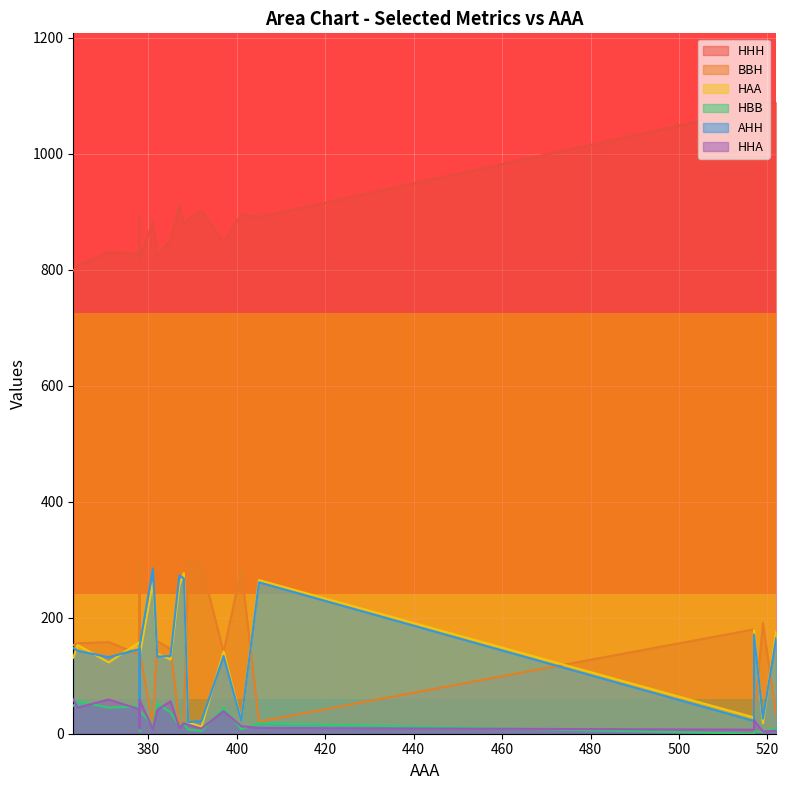

At which category does the chart reach its minimum across all series?

517